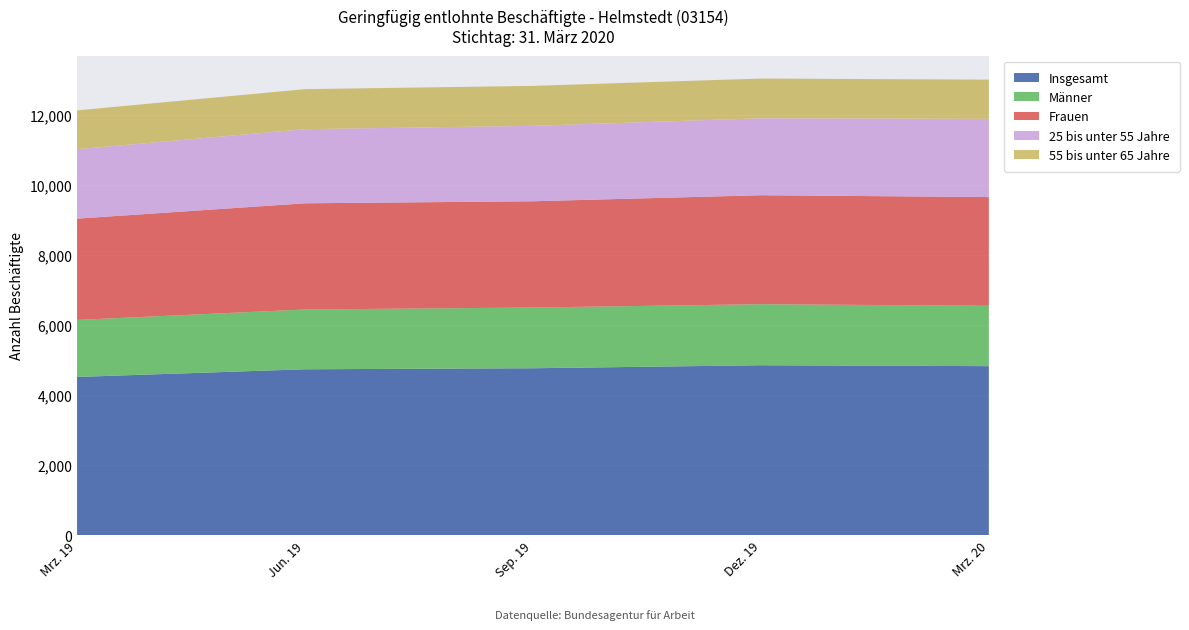

Reading left to right, what are all the values shown in this chart?

Insgesamt: 4515	4734	4763	4849	4823
Männer: 1626	1705	1732	1741	1721
Frauen: 2889	3029	3031	3108	3102
25 bis unter 55 Jahre: 1980	2114	2151	2195	2230
55 bis unter 65 Jahre: 1108	1142	1139	1133	1119